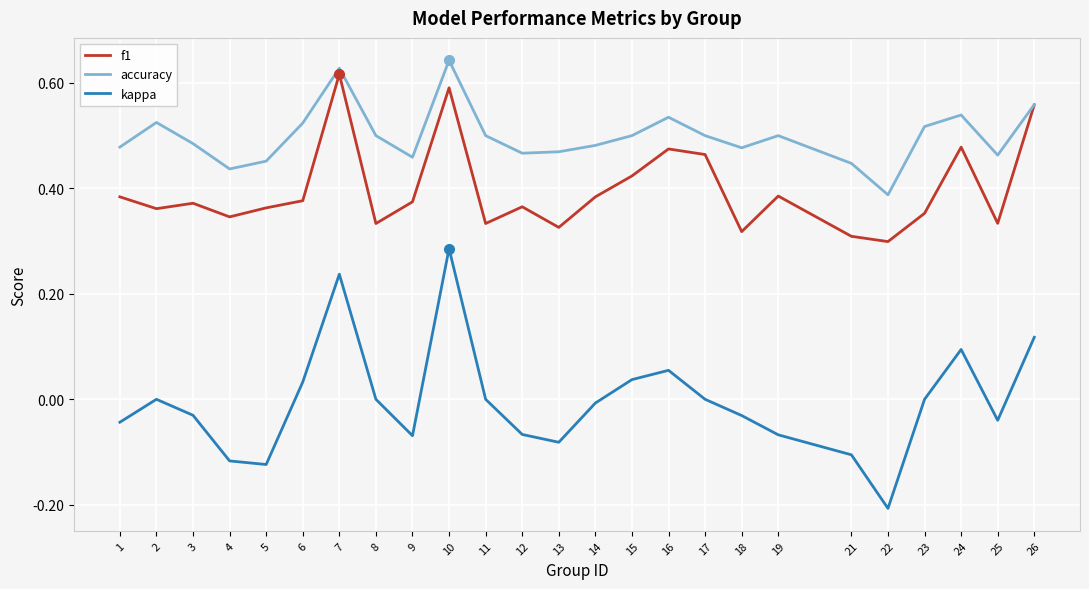

How many distinct data groups are displayed?

3